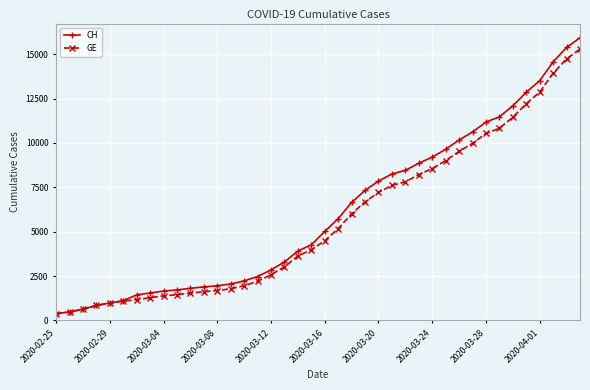

What is the smallest value displayed?

375